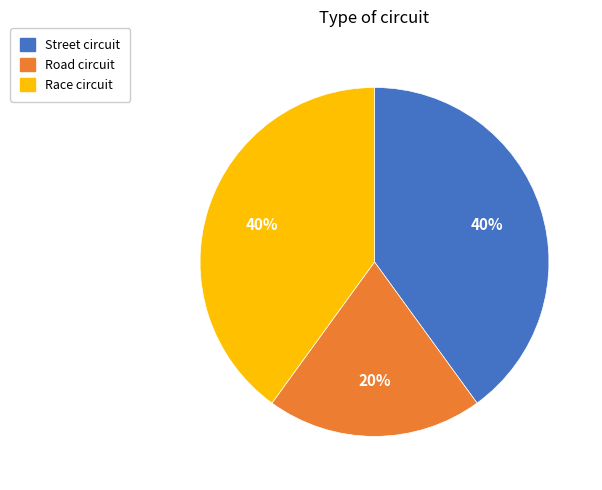

To the nearest percent, what is the difference between the largest and smallest slice percentages?

20%